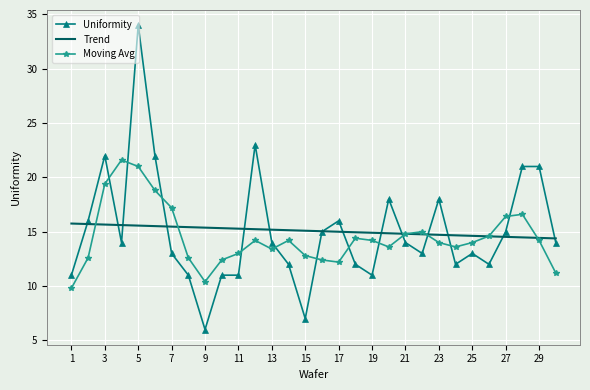

What is the minimum value for Uniformity?

6.0